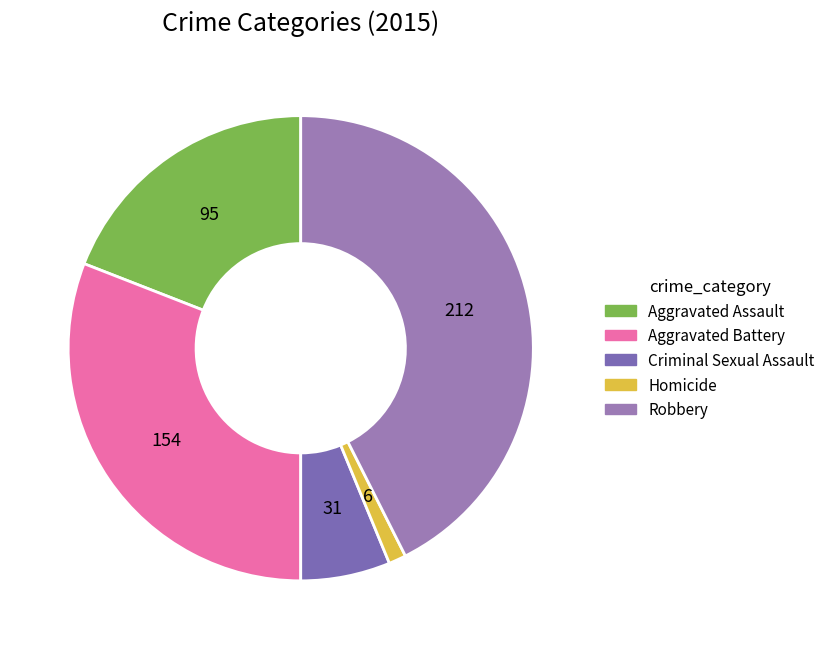

Does Aggravated Battery account for over 50% of the chart?

No